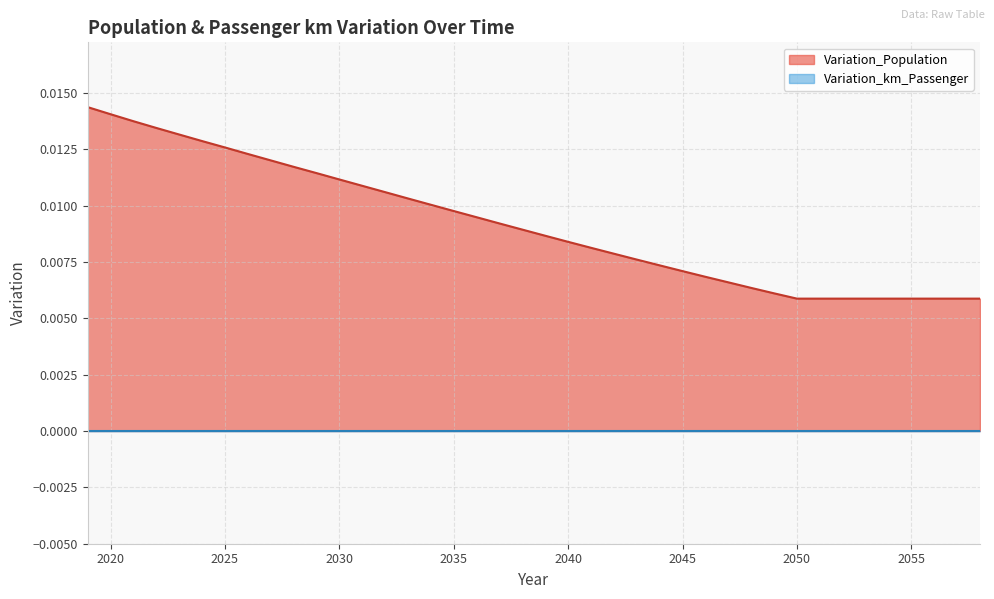

Count the number of categories in the chart.

40